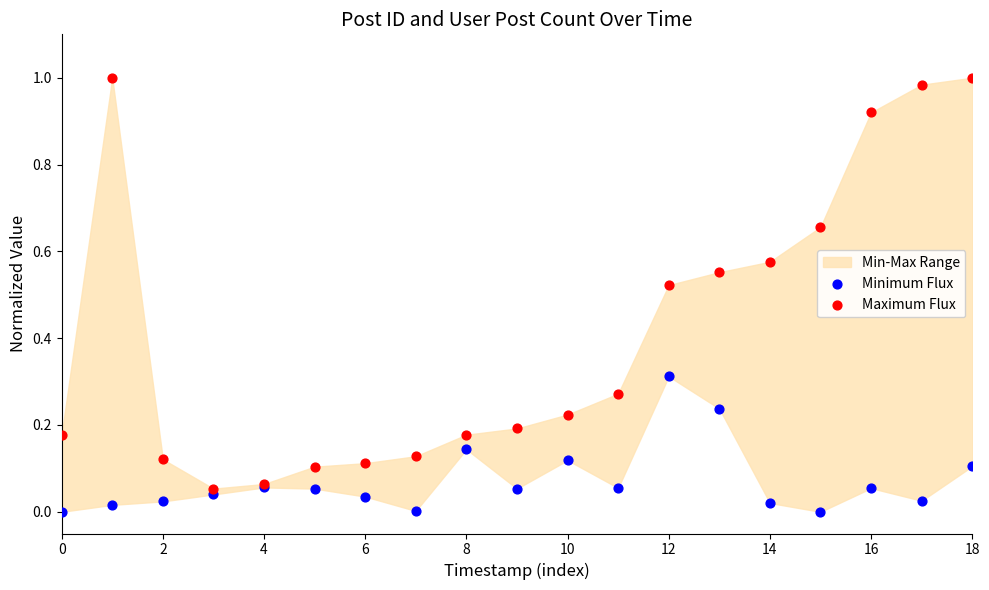

Which series reaches the minimum Y coordinate?

Minimum Flux